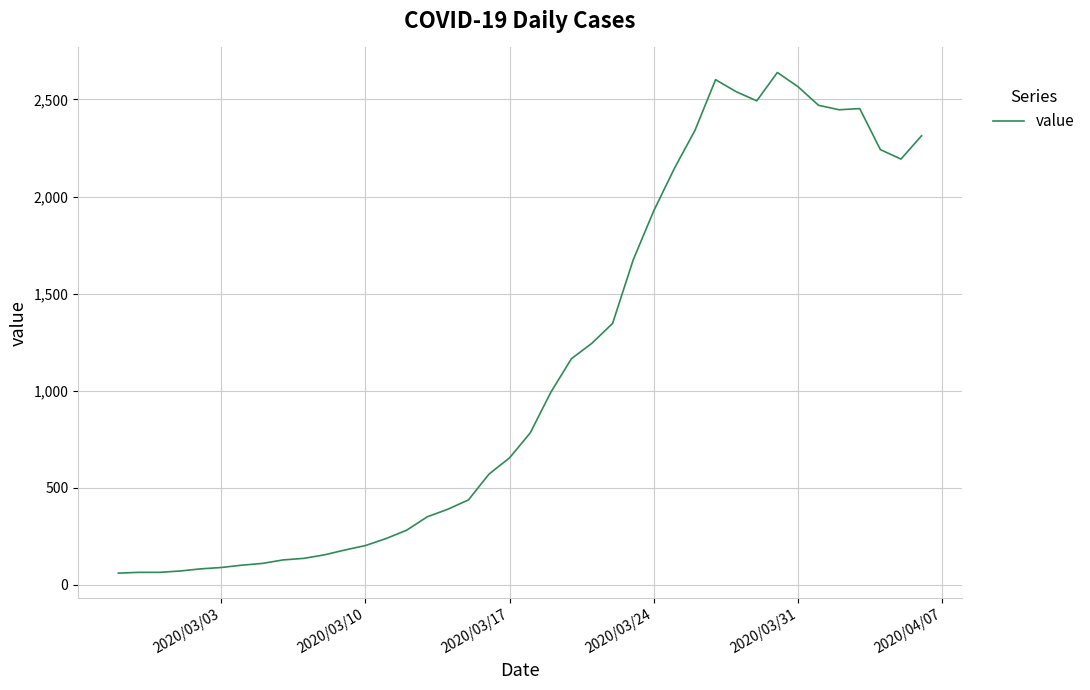

What is the difference between the maximum and minimum values?

2578